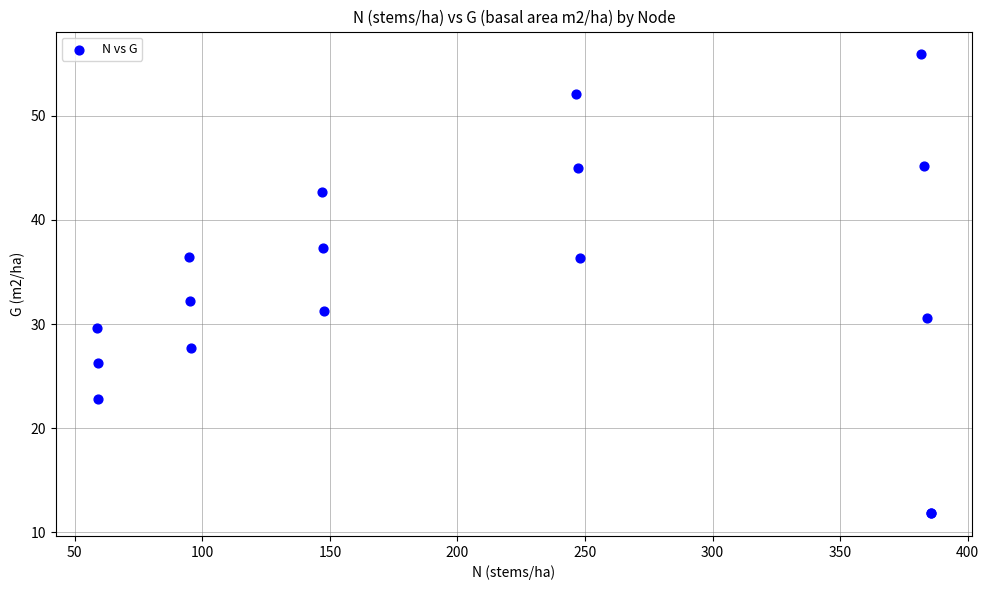

What Y value in the scatter plot is closest to 33?

32.3